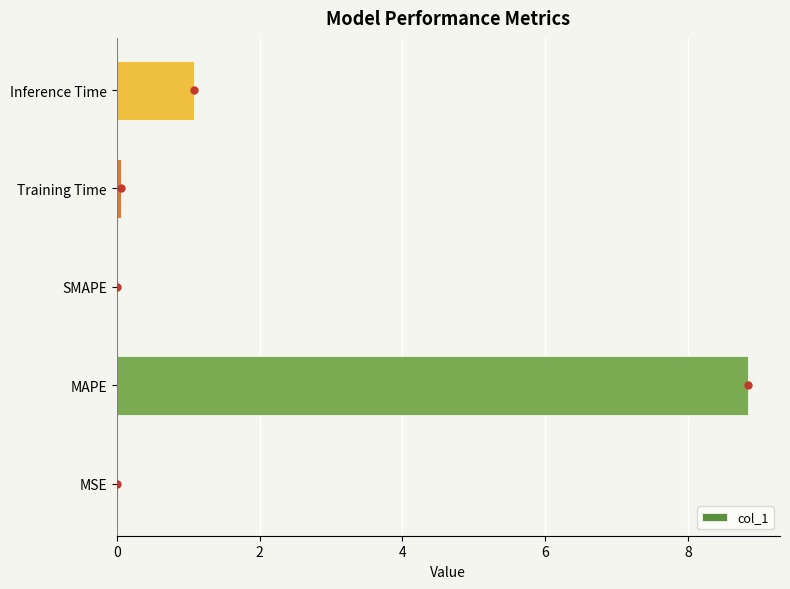

The chart shows a value of 0.0 at SMAPE. True or false?

True